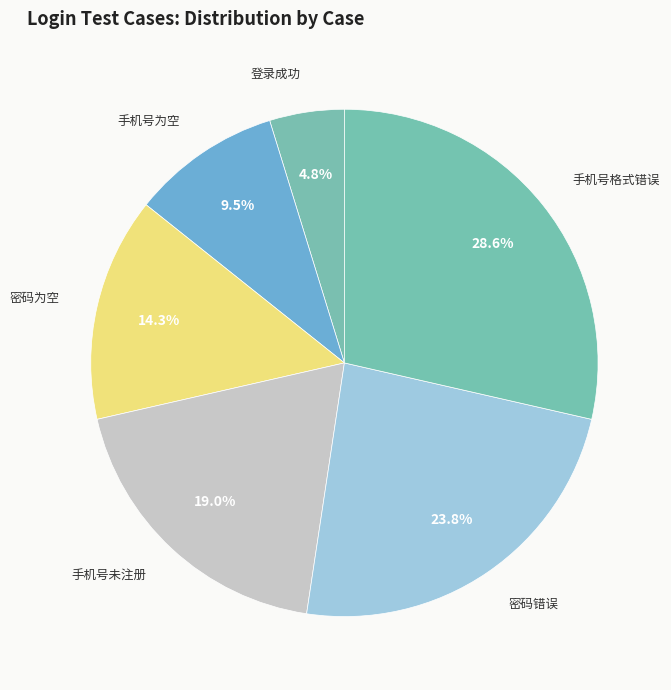

Count the number of slices in the pie.

6